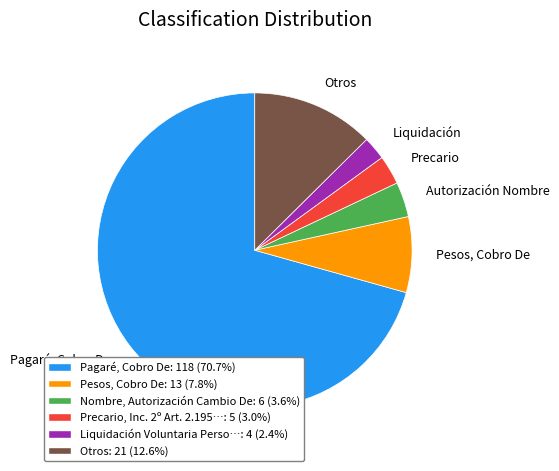

Is there any slice that represents more than half of the pie?

Yes